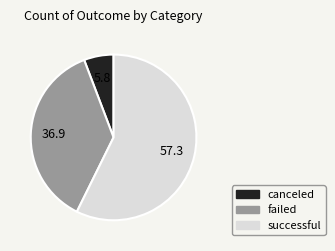

What is the ratio of the value at canceled to the value at failed?

0.2